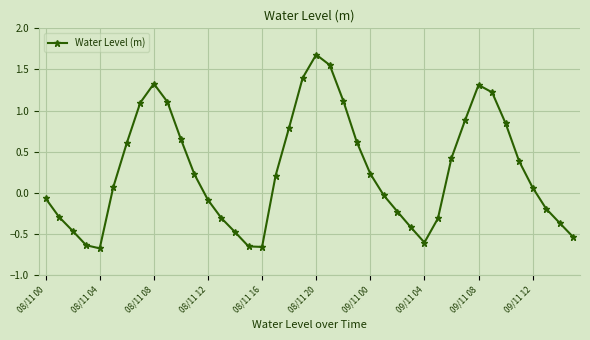

What is the greatest value displayed?

1.7